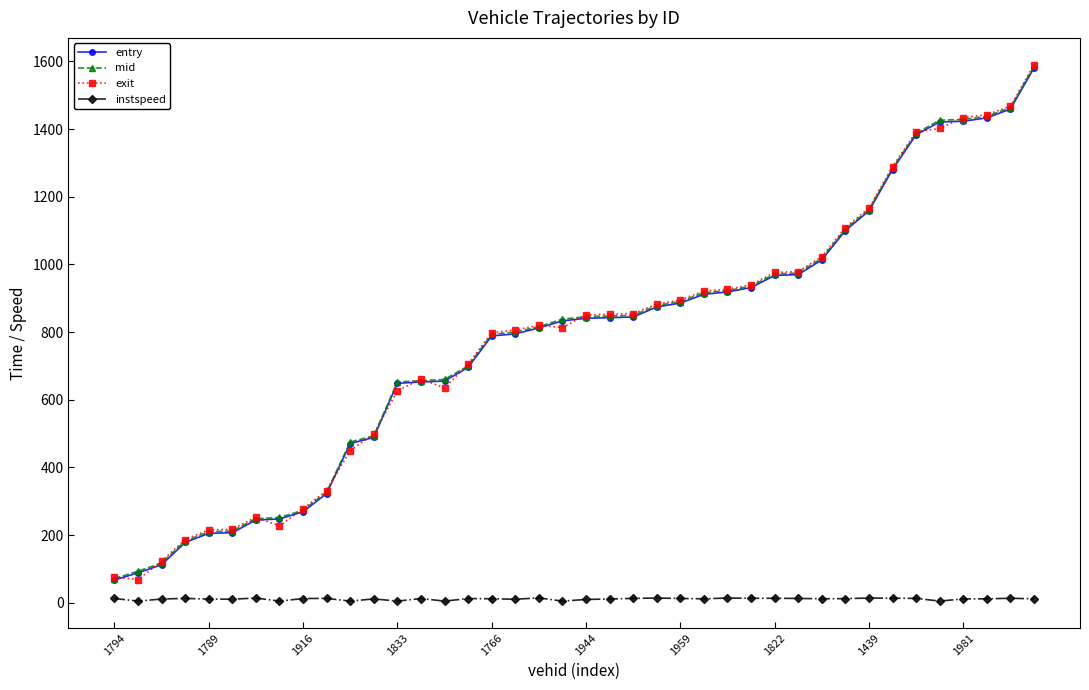

True or false: instspeed has more than 2 points higher than both neighbors.

True